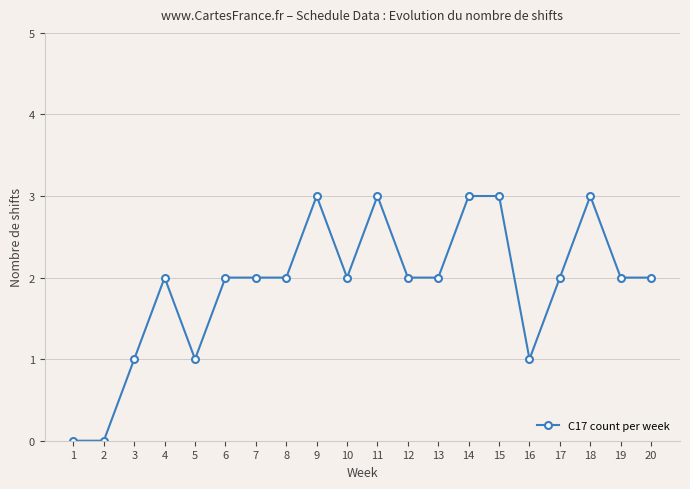

How many lines are shown in the chart?

1